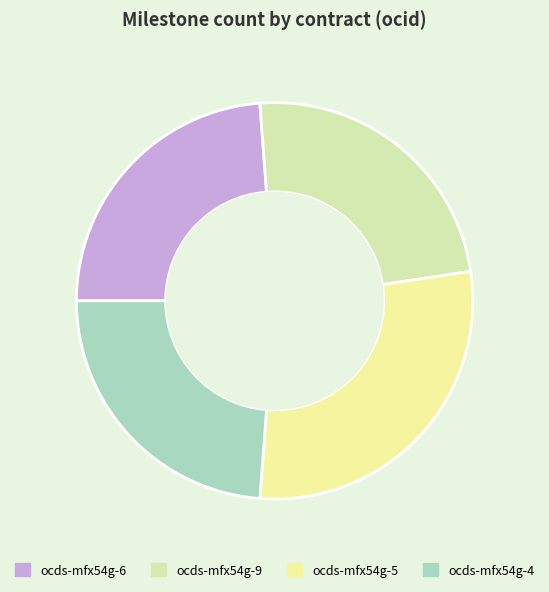

What is the total percentage of ocds-mfx54g-5 and ocds-mfx54g-9?

52.4%